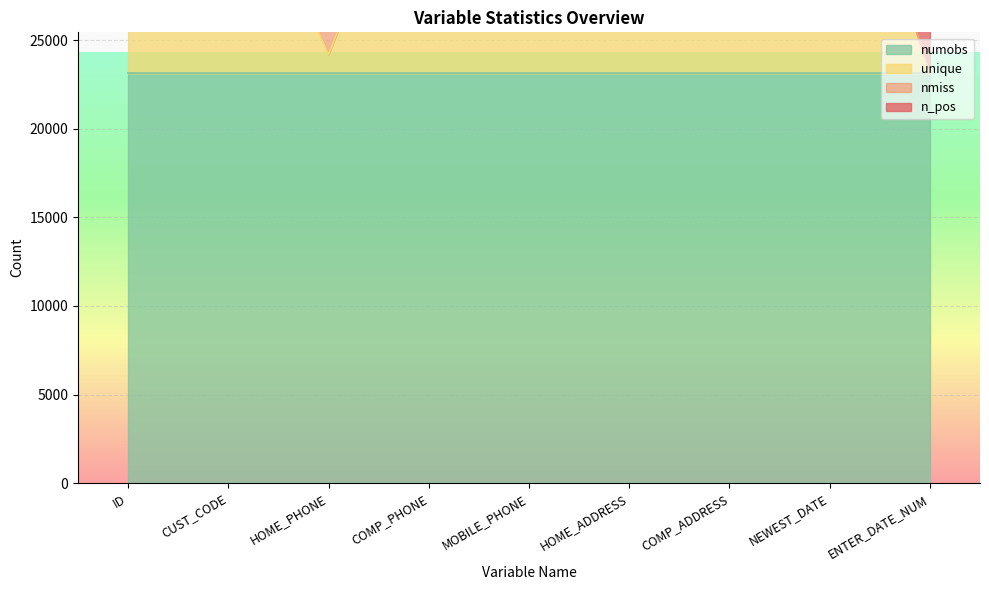

What value does the numobs series have at MOBILE_PHONE?

23125